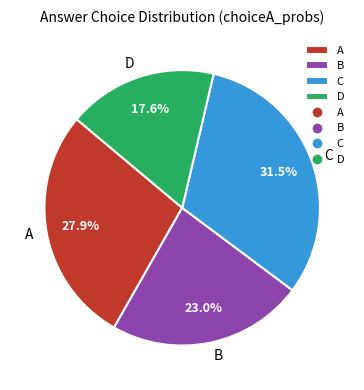

What percentage is NOT represented by B?

77.0%